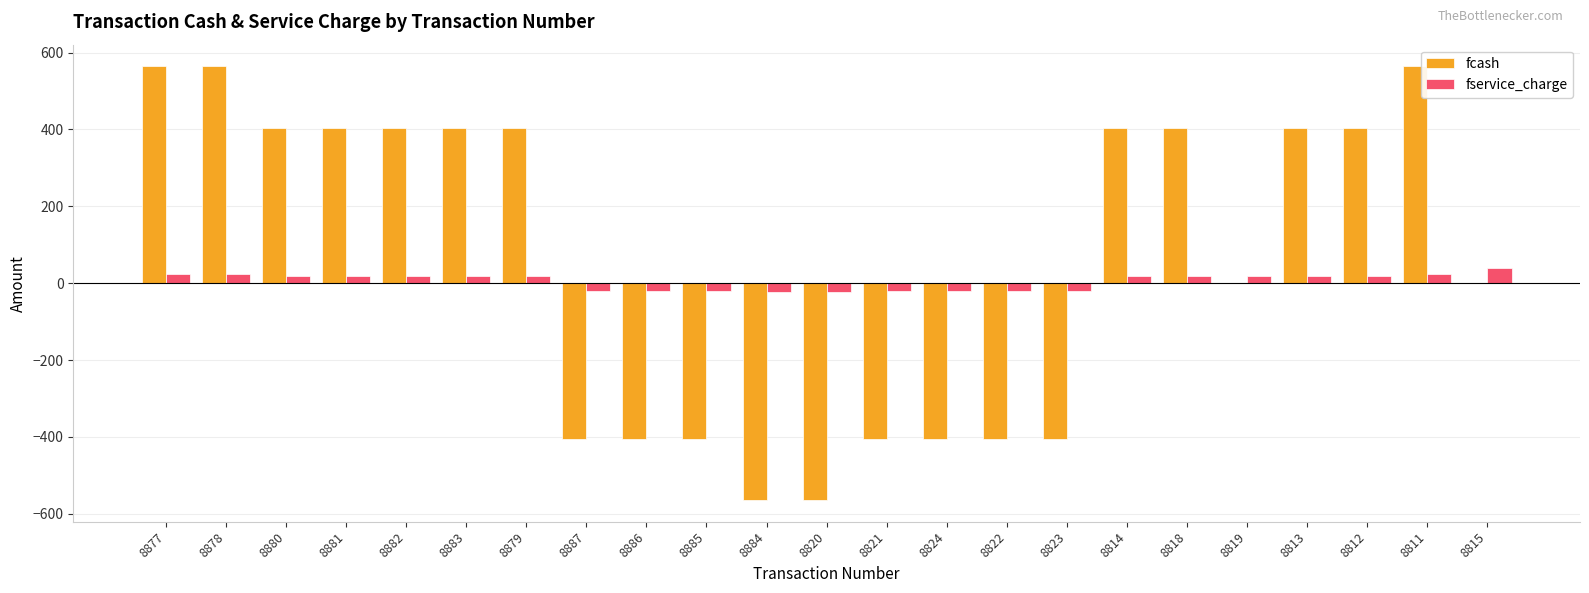

What is the highest value of the fcash series?

564.1